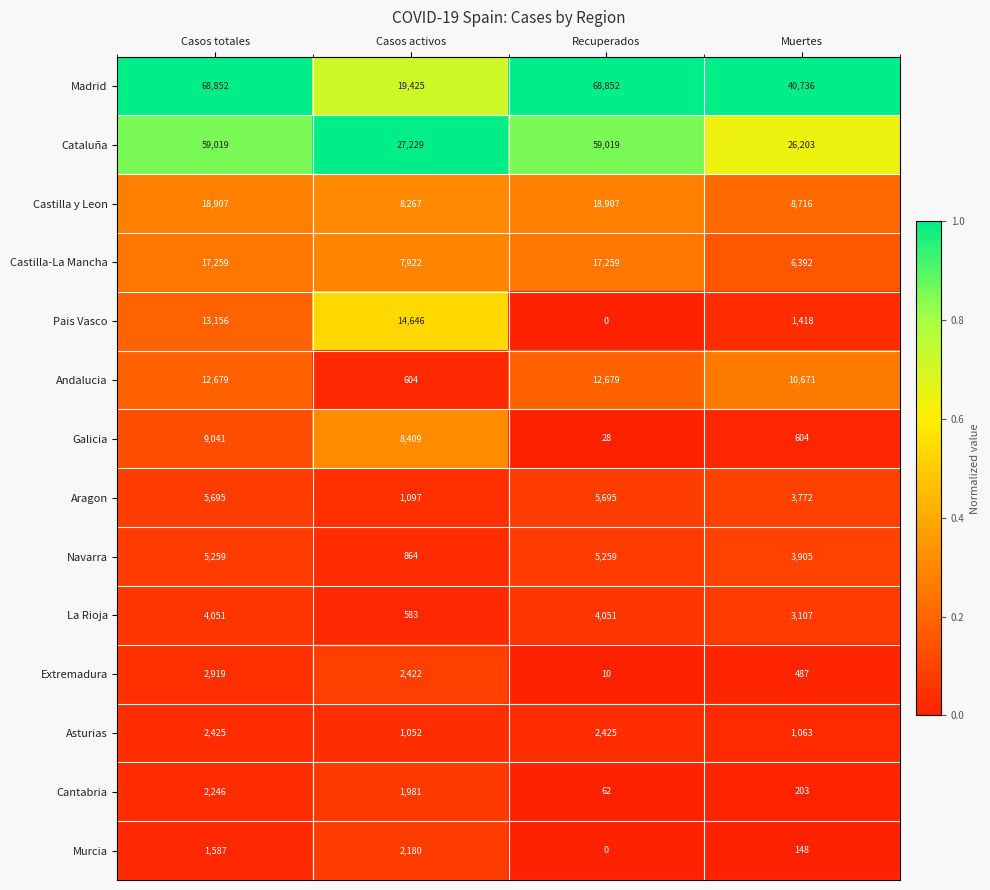

Between Recuperados and Muertes, which series saw the biggest shift?

Cataluña